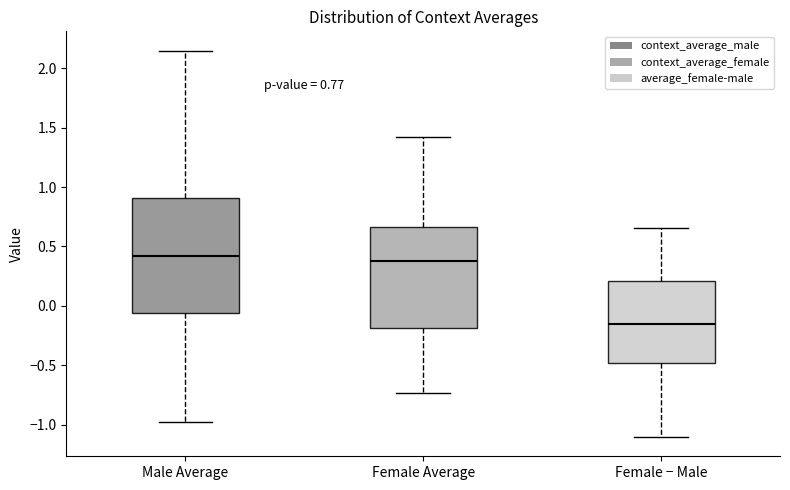

Reading left to right, transcribe this box plot: for each box, give where its median line is, the range the box spans, and where its two whiskers end, as read against the y-axis. The values are not printed on the chart, so give them approximately, as read against the axis.

Male Average: median 0.40, box -0.05 to 0.90, whiskers -0.95 to 2.15
Female Average: median 0.40, box -0.20 to 0.65, whiskers -0.75 to 1.40
Female − Male: median -0.15, box -0.50 to 0.20, whiskers -1.10 to 0.65